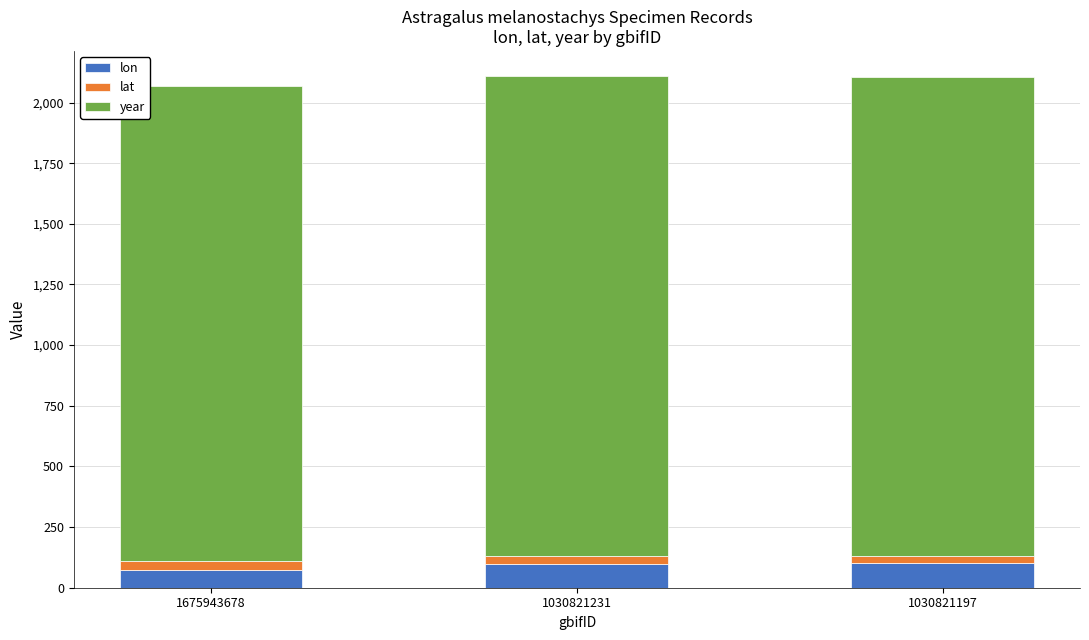

How many data points in lon are less than 98?

1